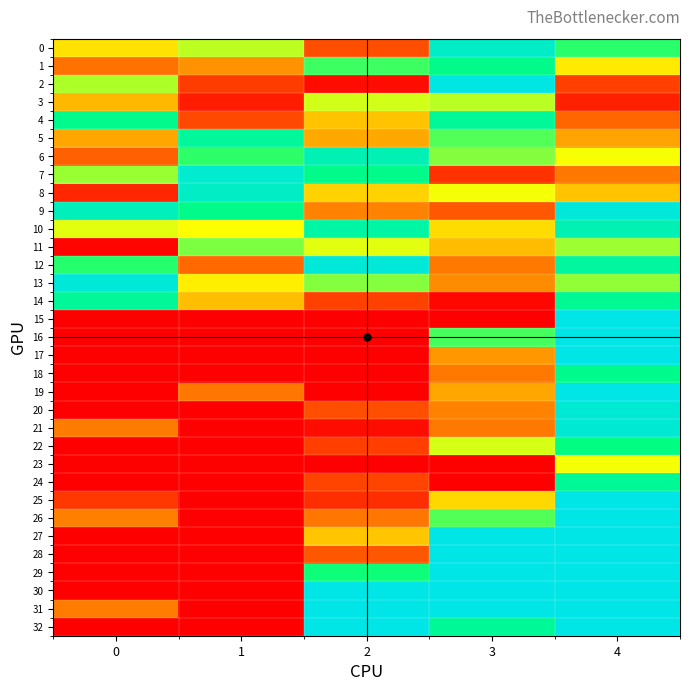

List the labels in order of 18 value, smallest first.

0, 1, 2, 3, 4